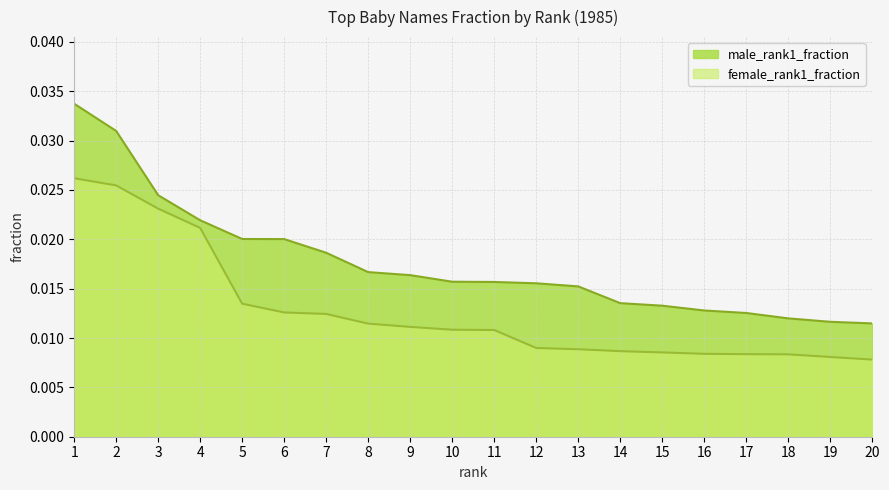

True or false: male_rank1_fraction has more than 0 interior local peaks.

False